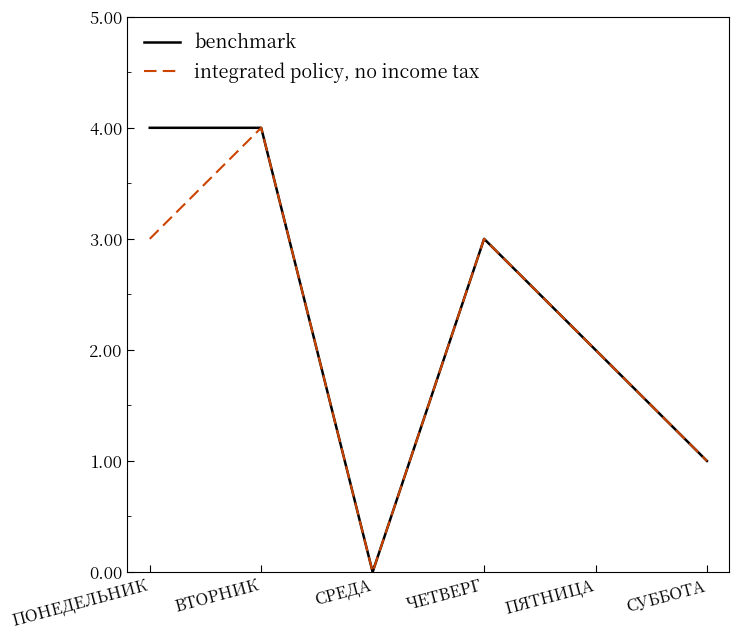

Where does the benchmark series first go above 3?

ПОНЕДЕЛЬНИК